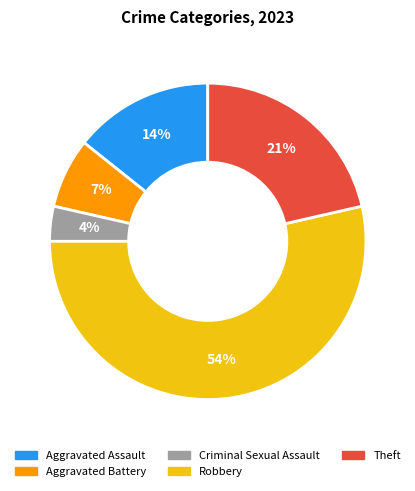

To the nearest percent, what is the average slice percentage?

20%